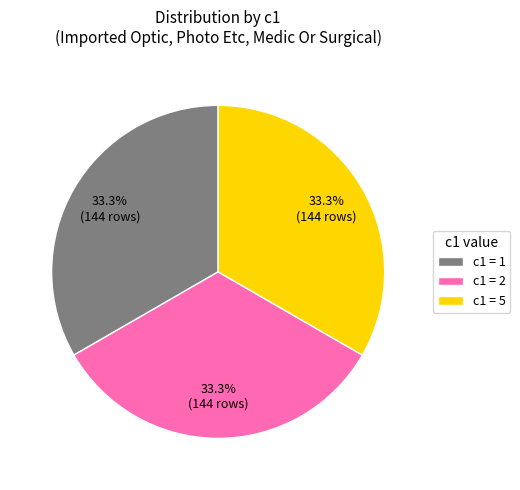

Is c1 = 2 the majority of the pie?

No